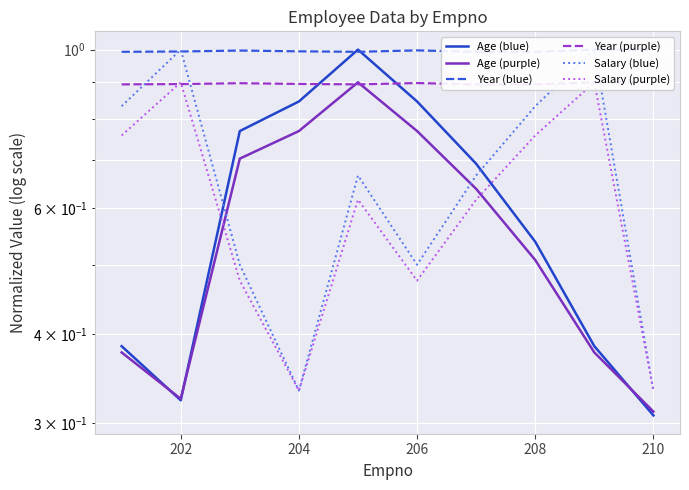

At which category does the chart reach its peak across all series?

208